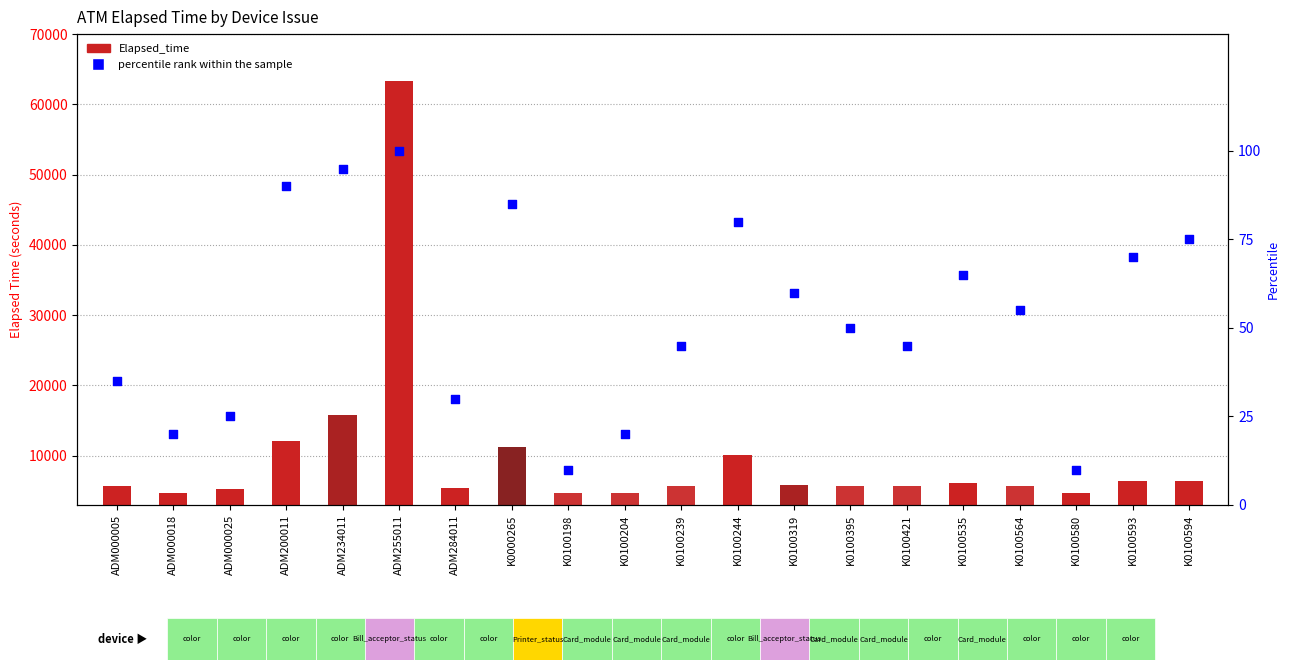

Which has a higher value, K0100535 or ADM000005?

K0100535